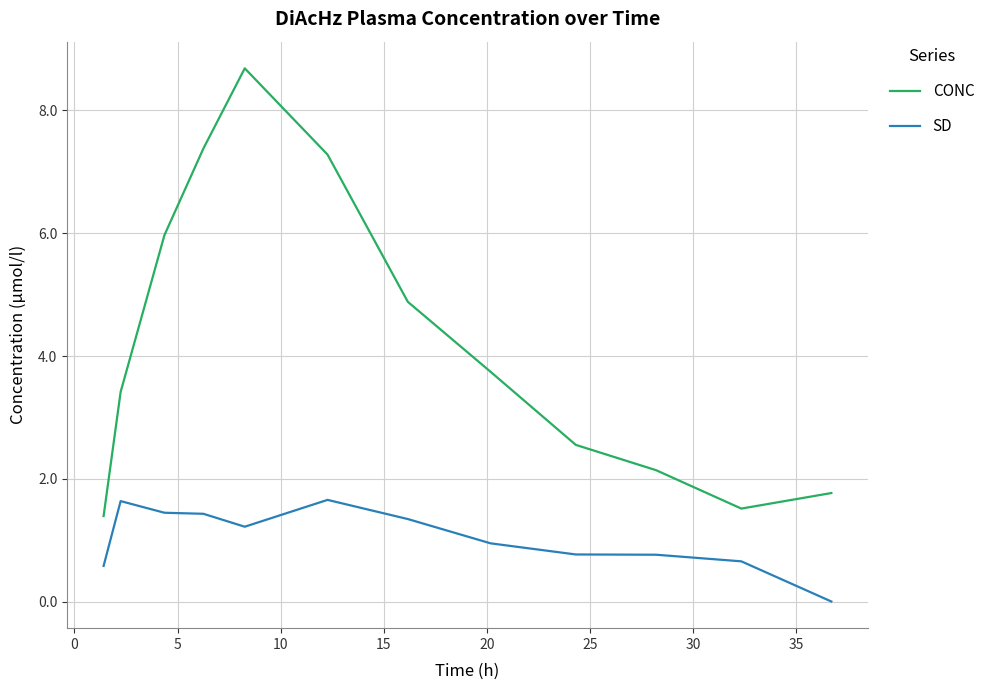

What is the sum of all SD values?

12.4